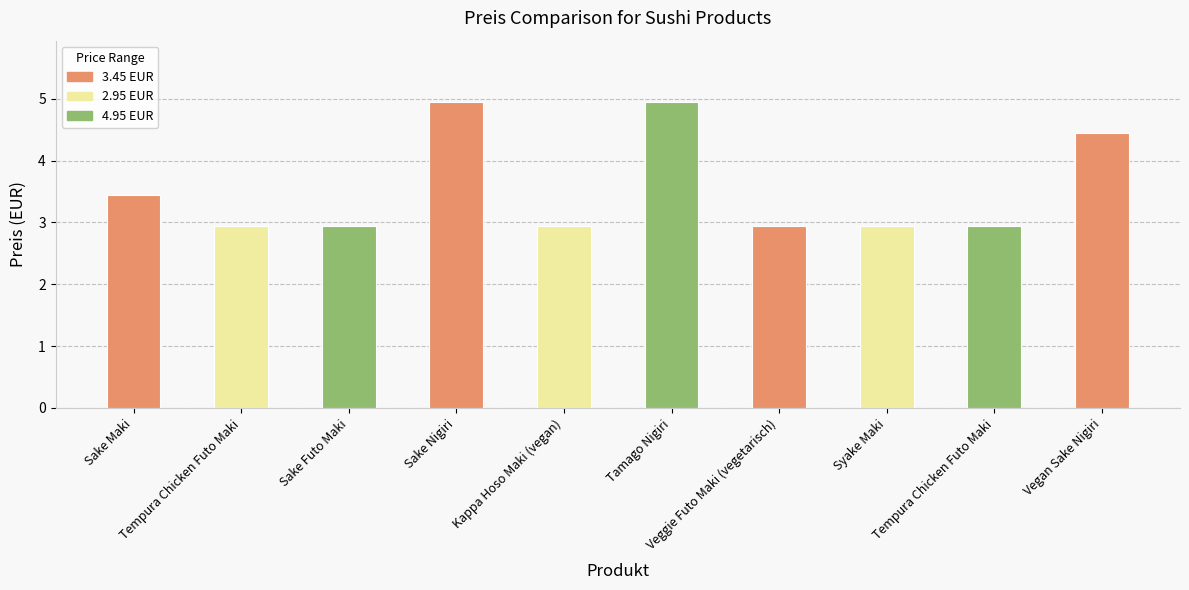

Does the chart contain any negative values?

No